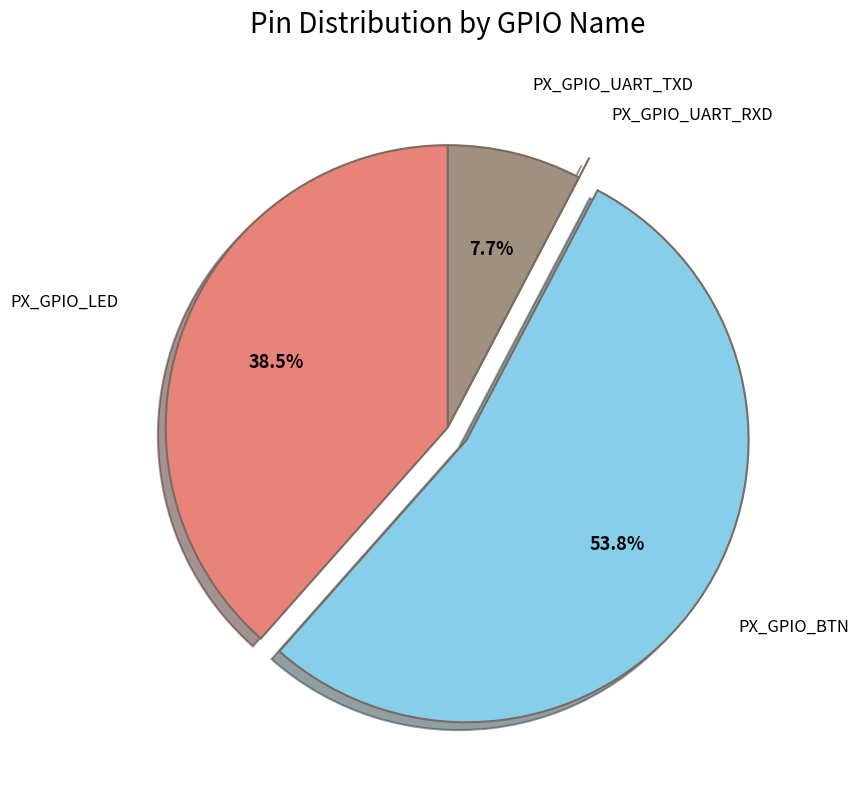

Is there any slice that represents more than half of the pie?

Yes